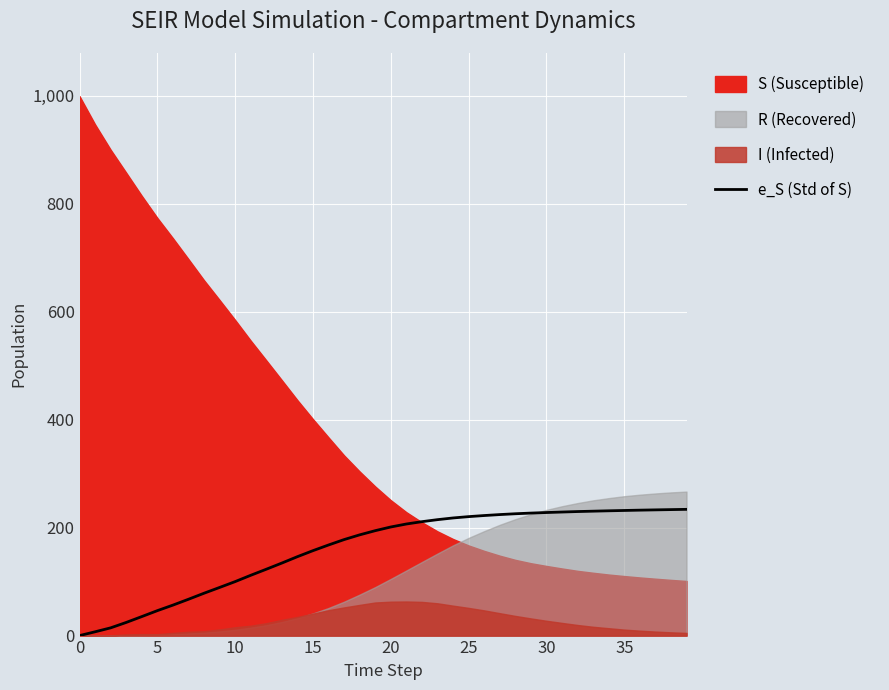

The value of e_S (Std of S) at 15 is 157.3. True or false?

True